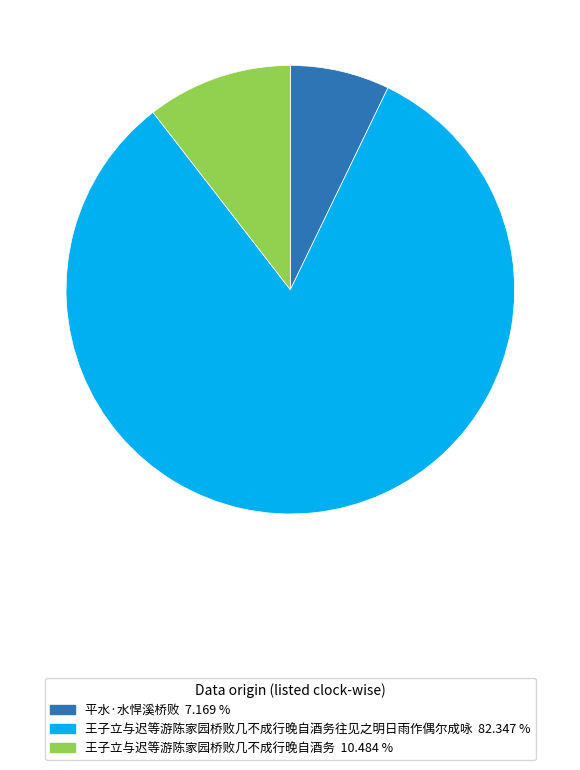

Is there a majority slice in this chart?

Yes